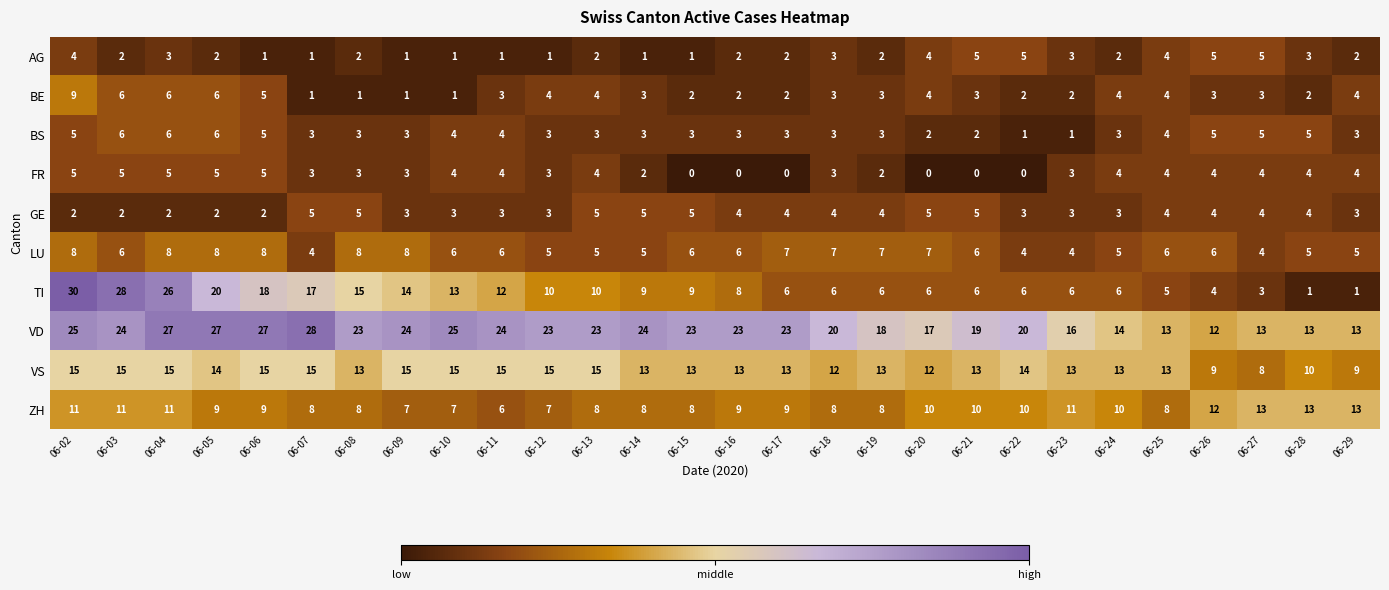

What is the sum of all BE values?

93